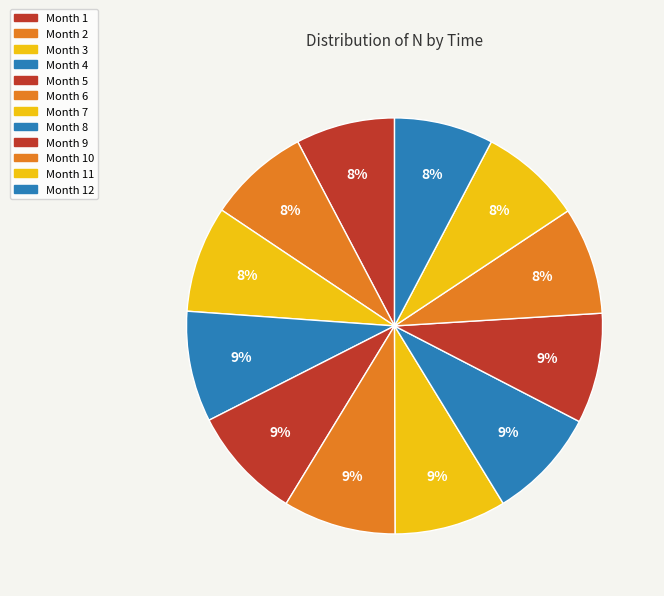

To the nearest percent, what is the difference between the largest and smallest slice percentages?

1%